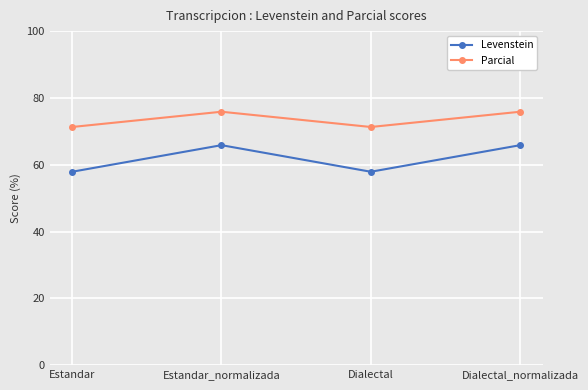

At how many categories does at least one series exceed 69?

4